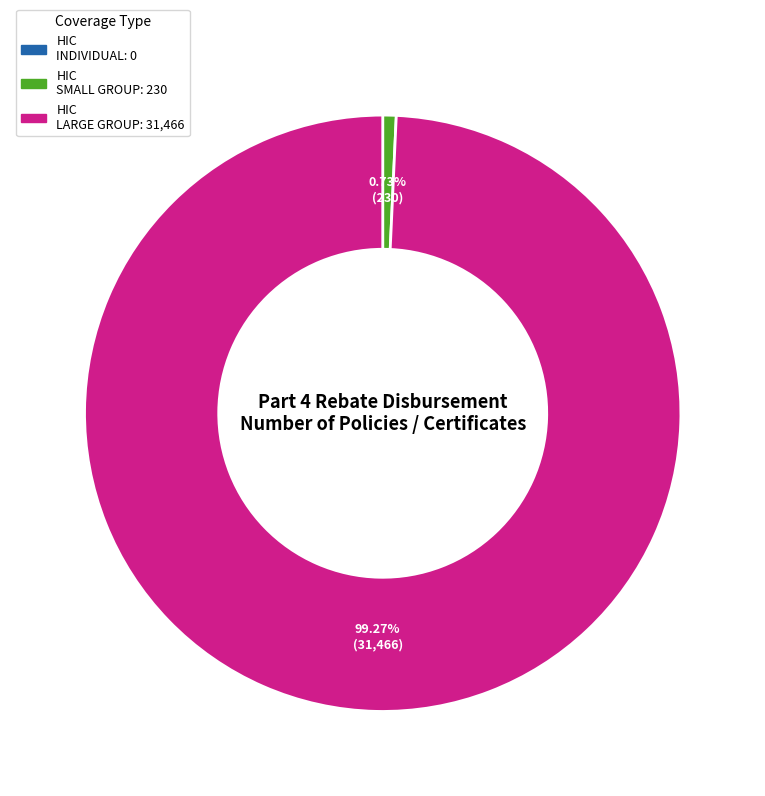

Is there a majority slice in this chart?

Yes